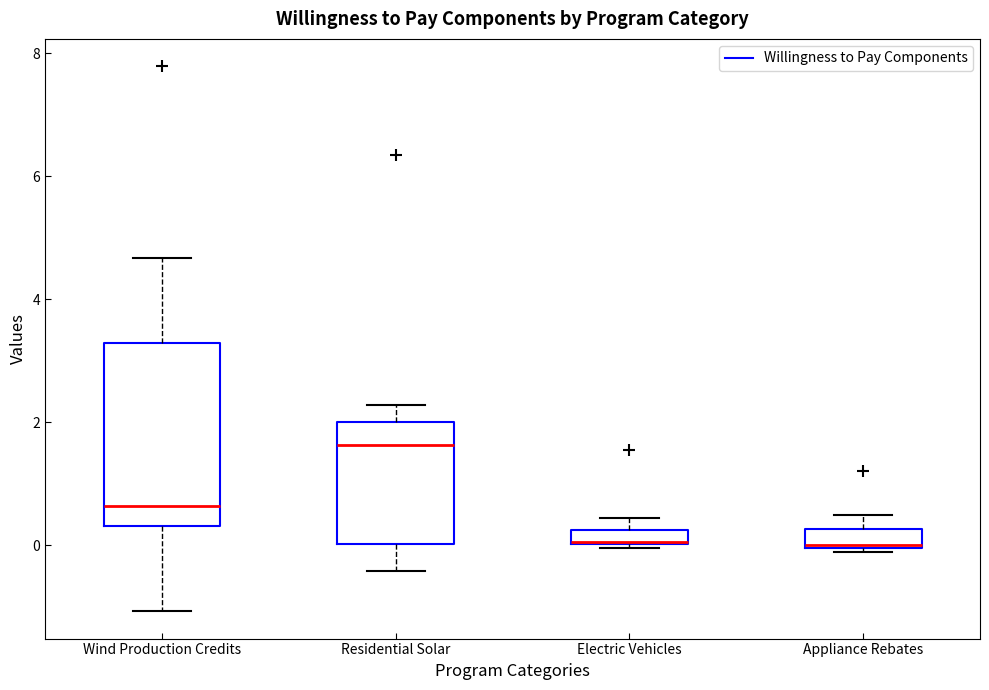

Which box is the tallest, from its lower edge to its upper edge?

Wind Production Credits